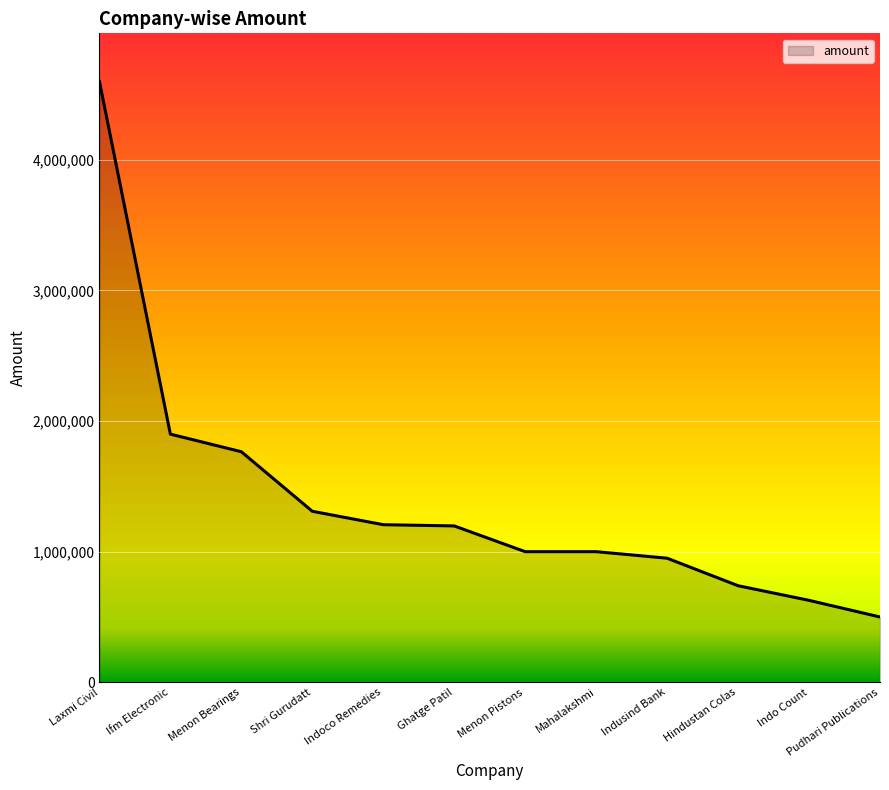

What is the smallest value displayed?

500000